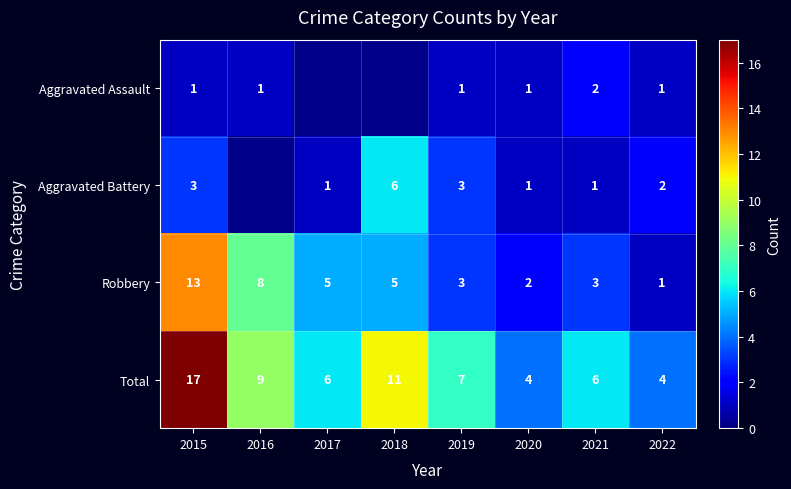

How many data points does each series have?

8